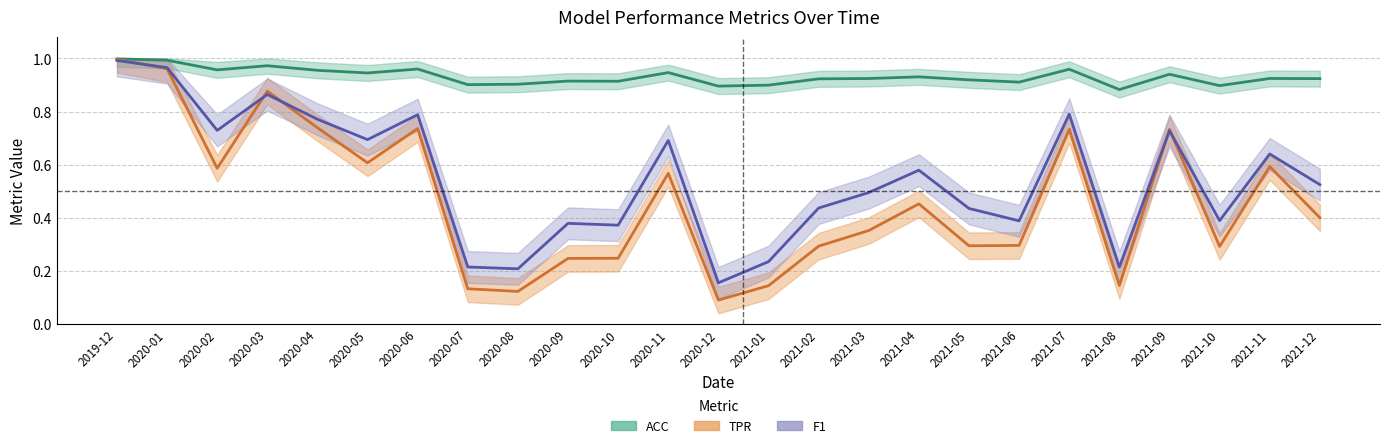

Rank the series by their maximum value, from lowest to highest.

F1, TPR, ACC